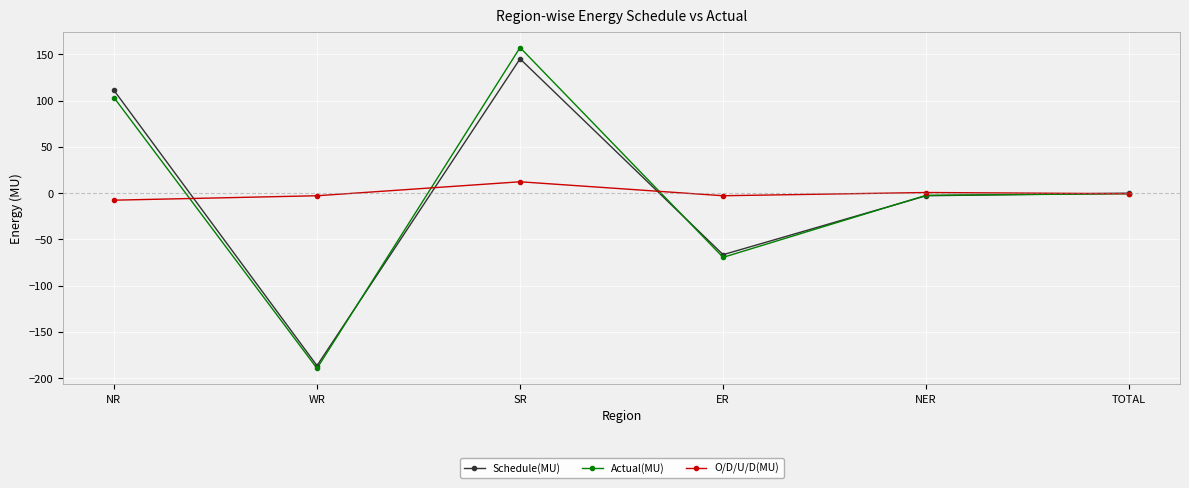

At which category does Actual(MU) reach its first local peak?

SR